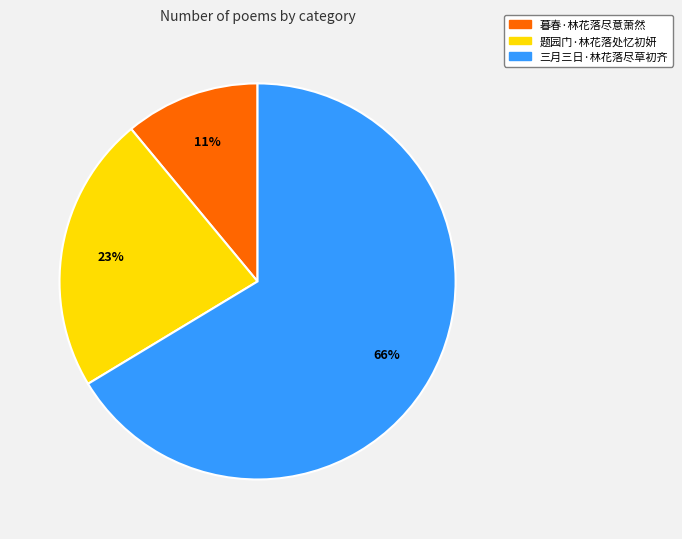

Count the number of slices in the pie.

3